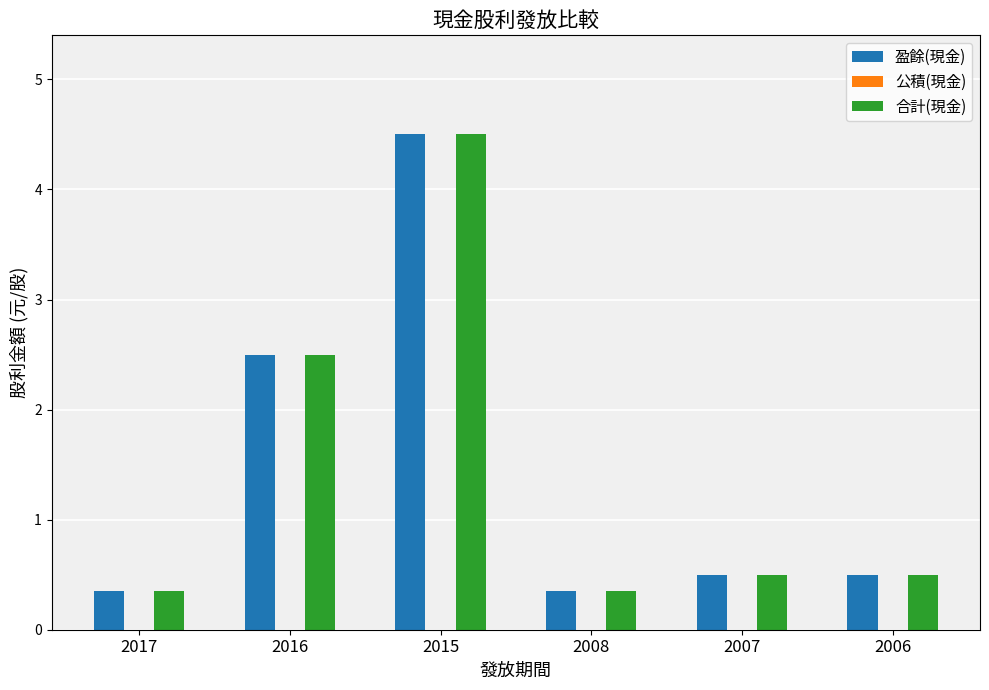

Where is 盈餘(現金) nearest to the value 2?

2016